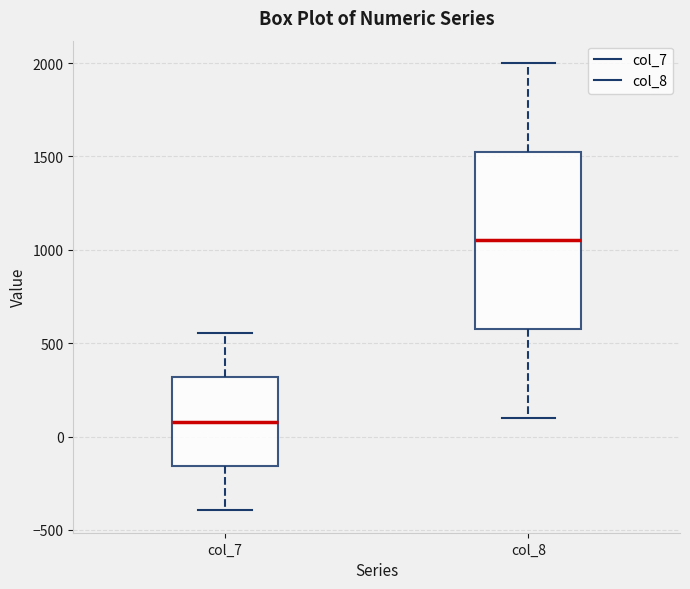

Which box is the tallest, from its lower edge to its upper edge?

col_8